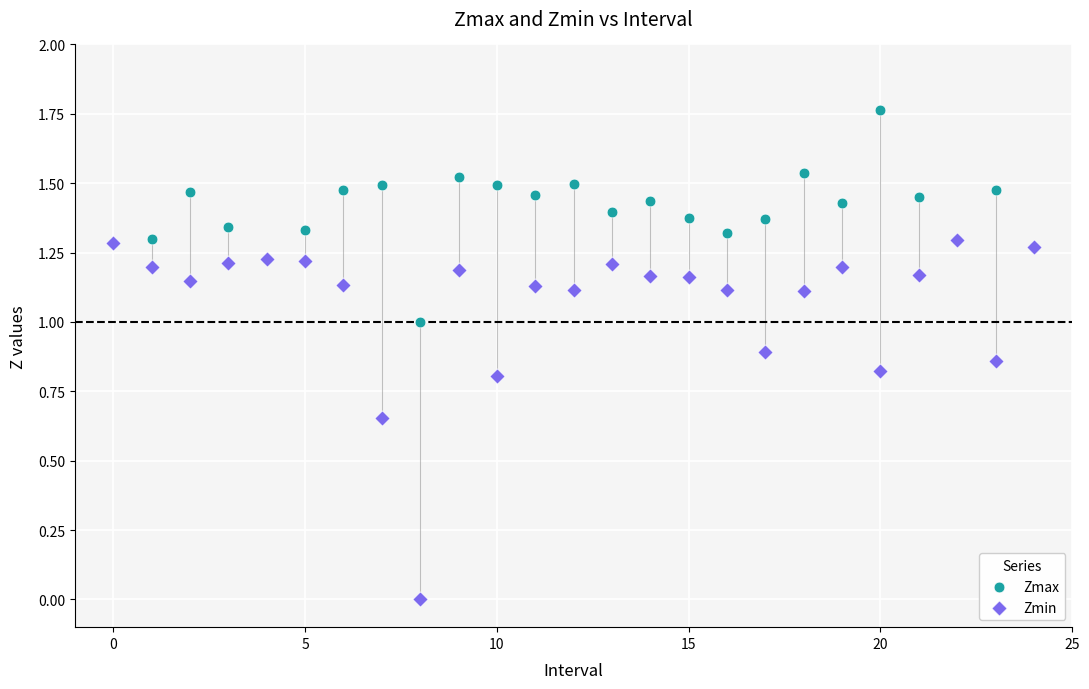

What are all the series names shown in the legend?

Zmax, Zmin